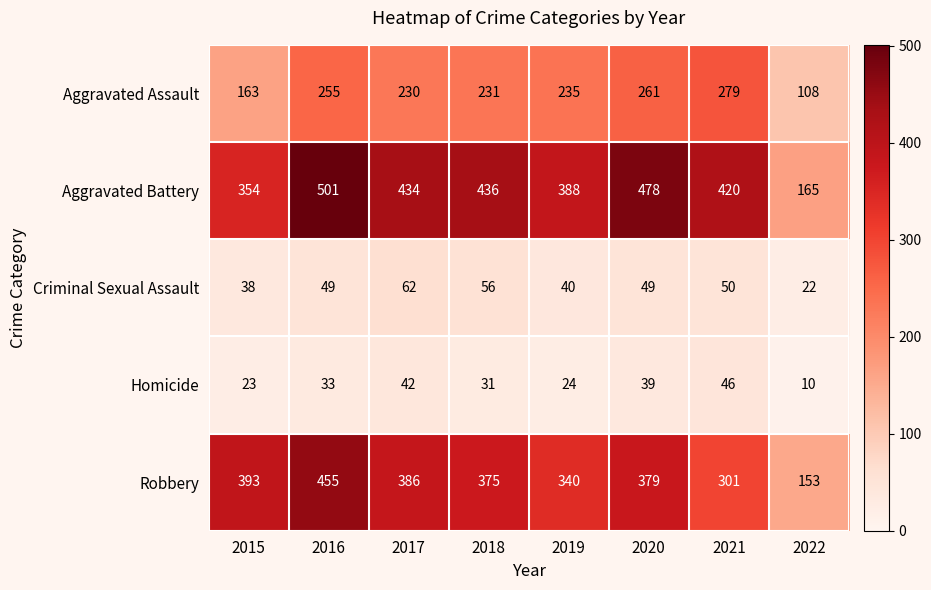

At which category is the sum across all series the highest?

2016